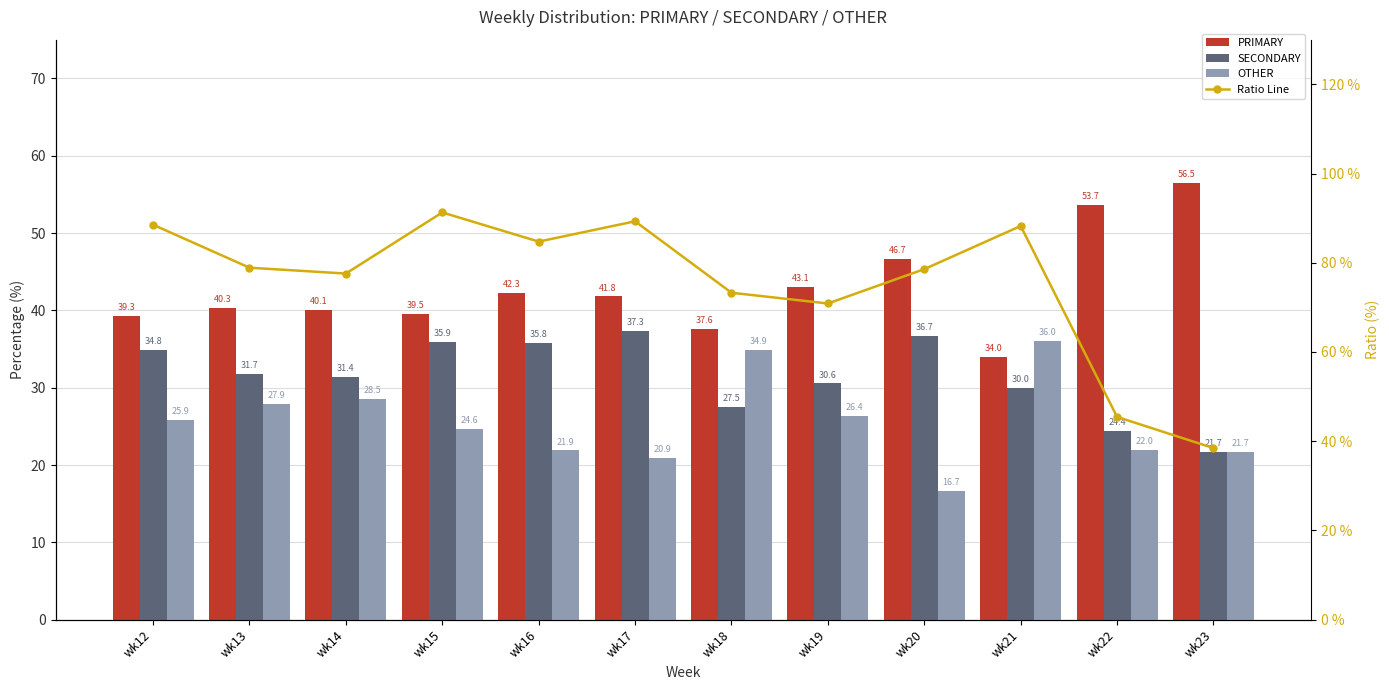

True or false: PRIMARY has a value of 46.7 at wk20.

True